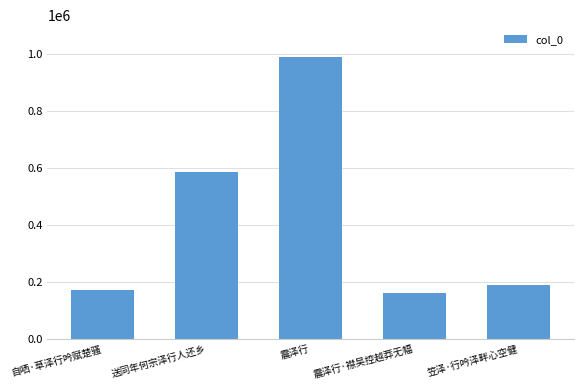

Which label corresponds to the largest value in the chart?

震泽行